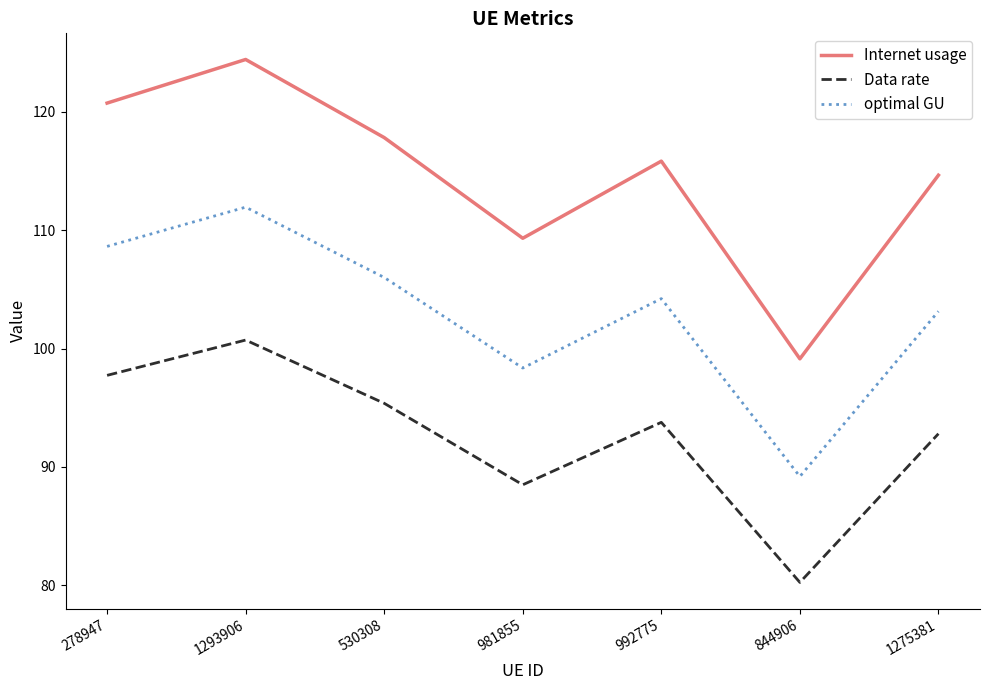

True or false: optimal GU and Data rate cross at least once.

False